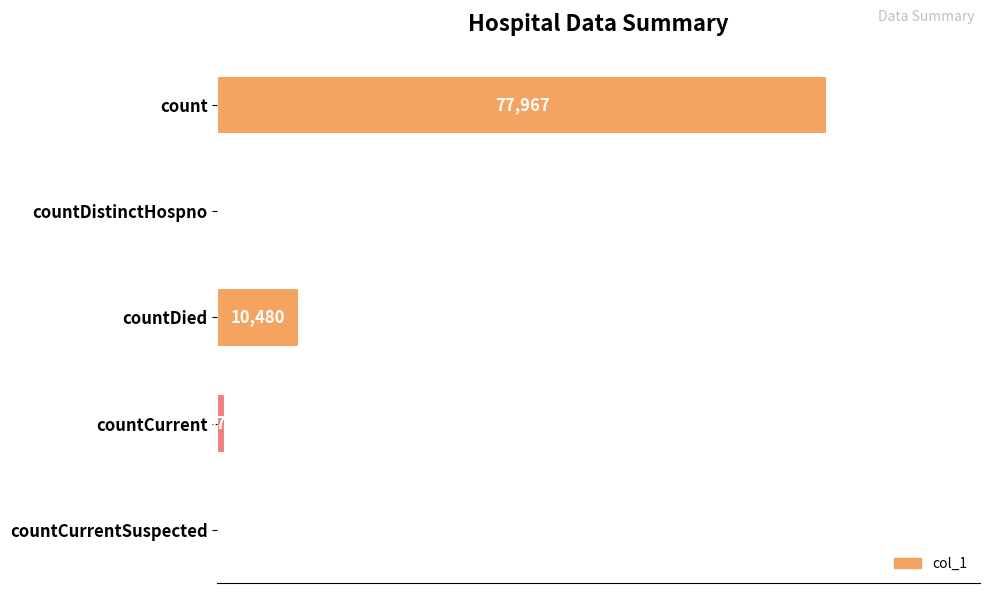

Between count and countCurrent, which is larger?

count